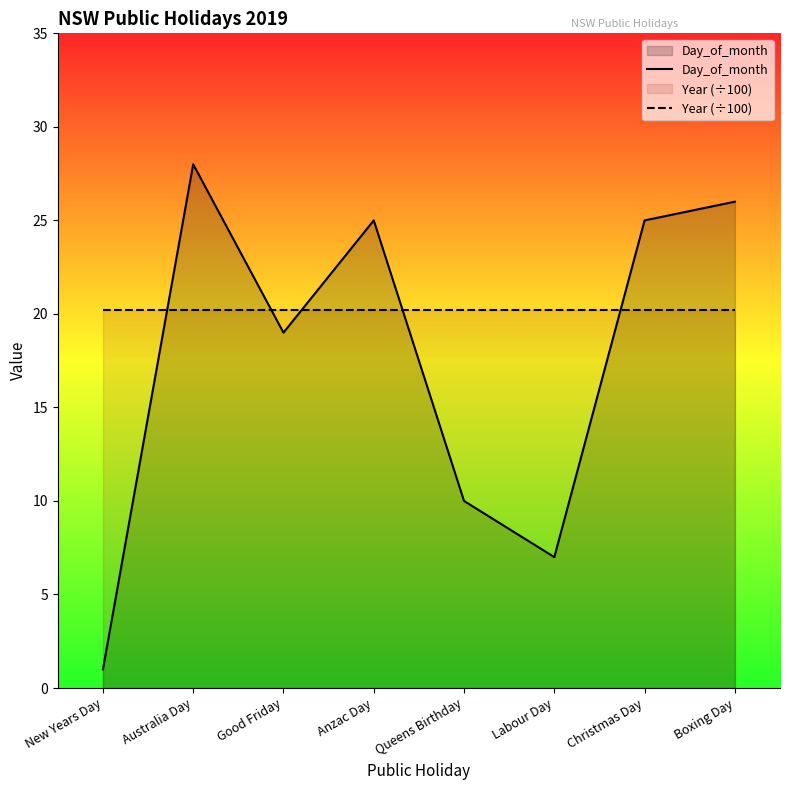

How many times do Year (÷100) and Day_of_month cross each other?

5